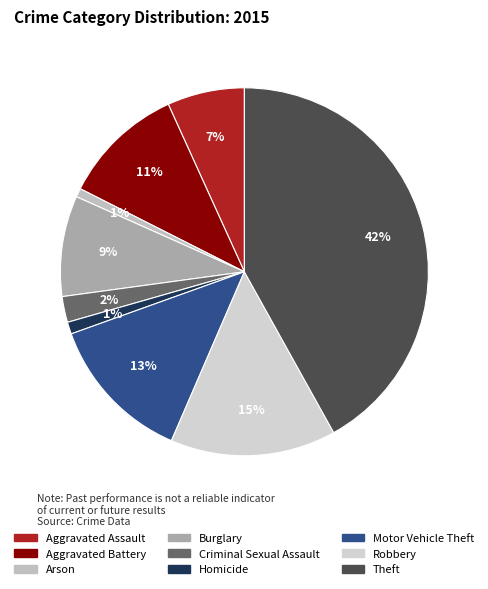

To the nearest percent, what portion does Theft represent?

42%